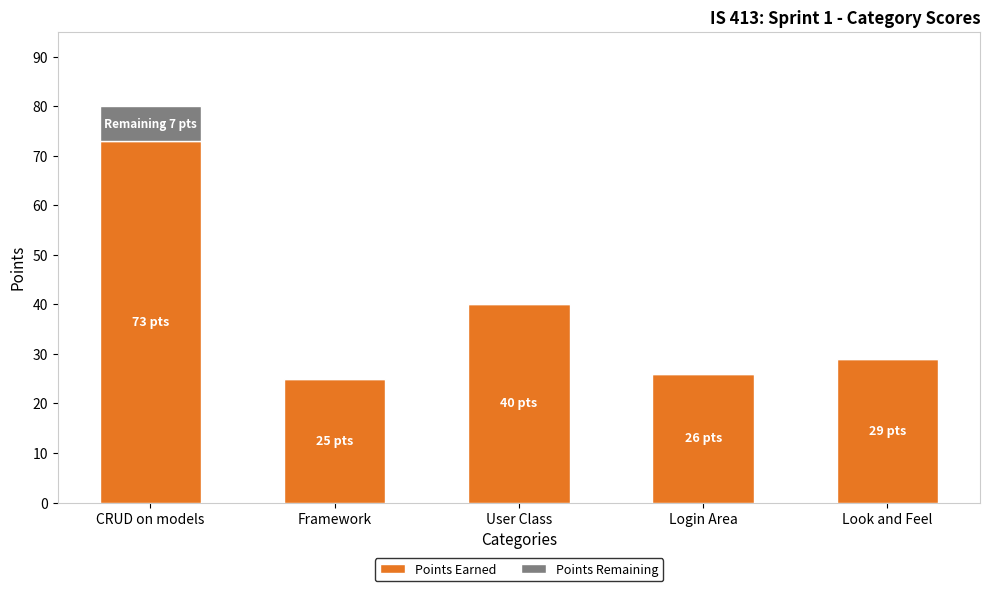

At which label does Points Earned reach its peak?

CRUD on models